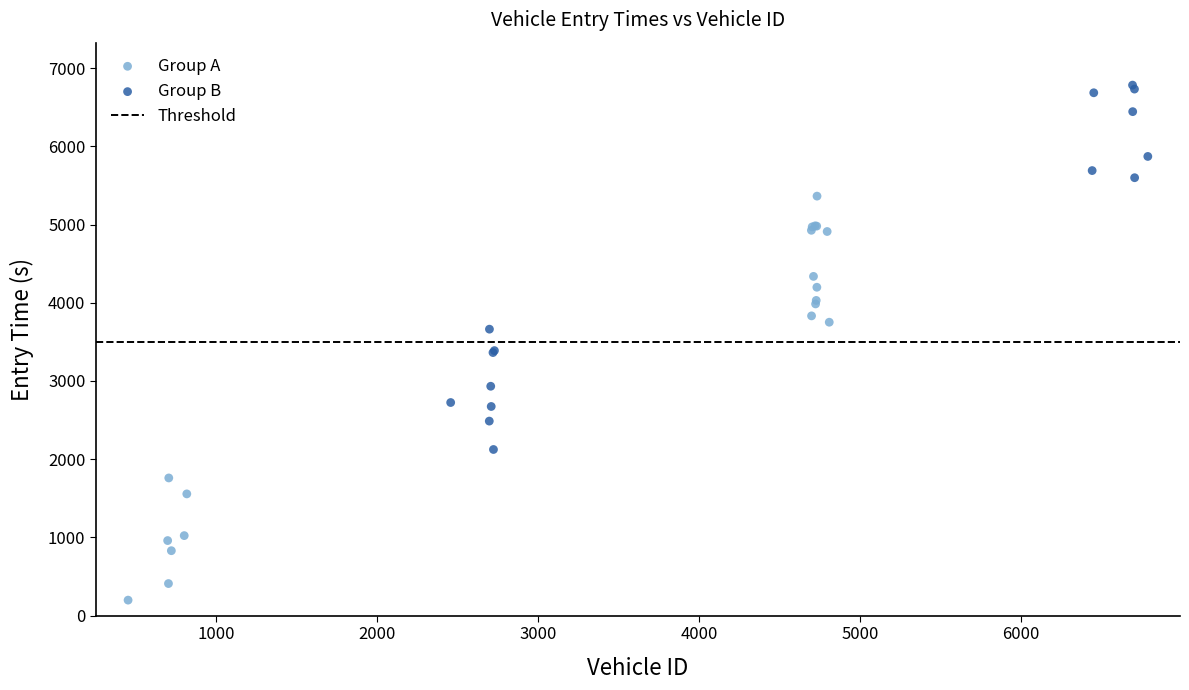

Which series reaches the minimum Y coordinate?

Group A